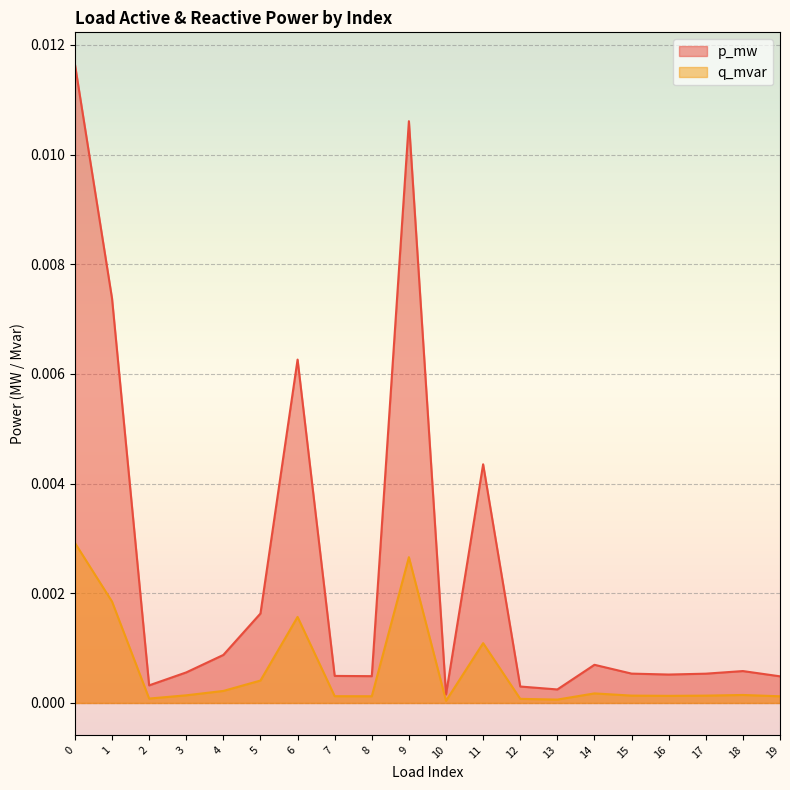

List the labels in order of p_mw value, largest first.

0, 9, 1, 6, 11, 5, 4, 14, 18, 3, 15, 17, 16, 7, 8, 19, 2, 12, 13, 10